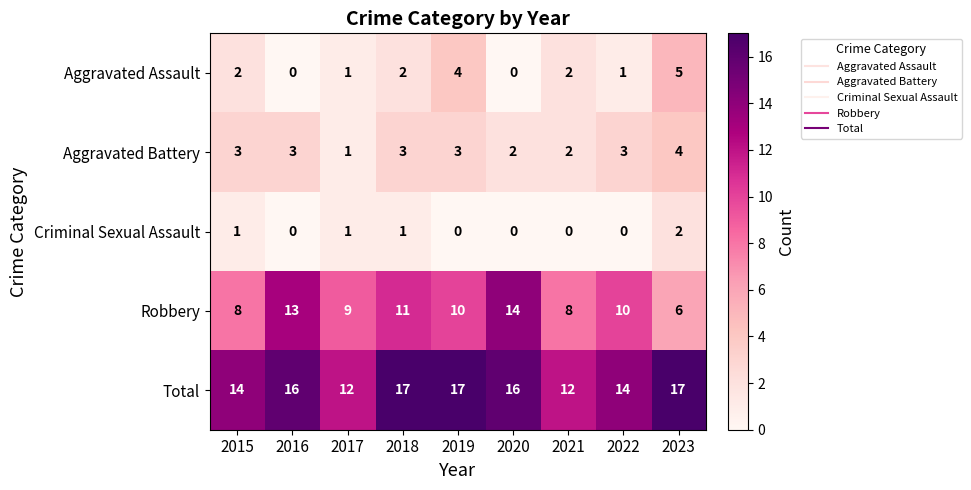

List the series in order of their peak value, lowest first.

Criminal Sexual Assault, Aggravated Battery, Aggravated Assault, Robbery, Total